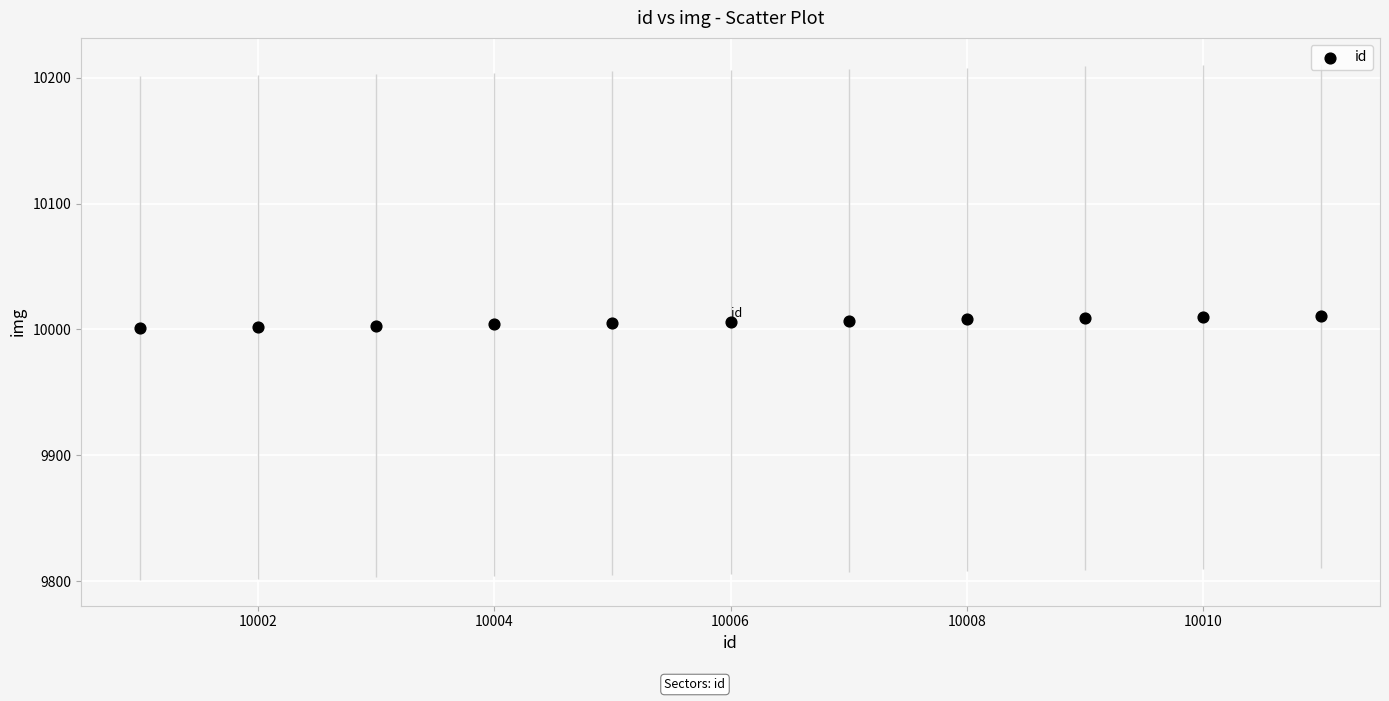

What is the average X value?

10006